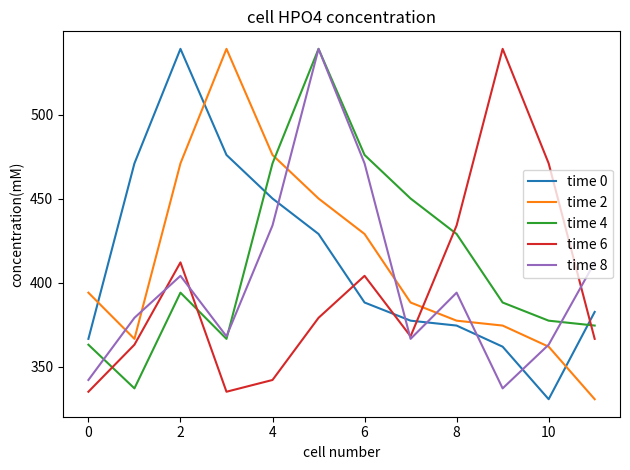

What is the smallest value displayed?

330.6